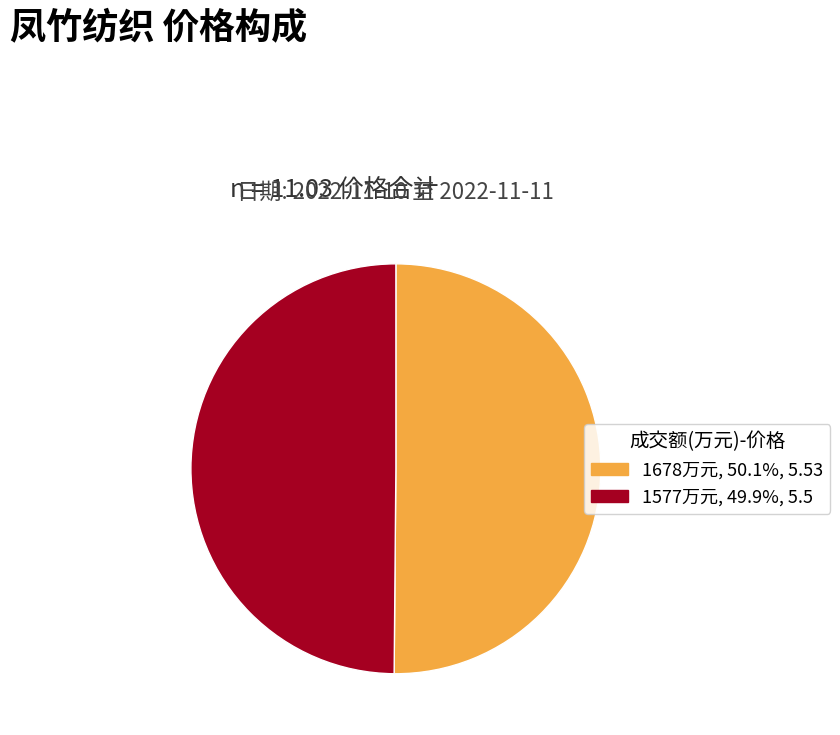

Approximately how many times larger is the value at 1577万元, 49.9%, 5.5 compared to 1678万元, 50.1%, 5.53?

1.0